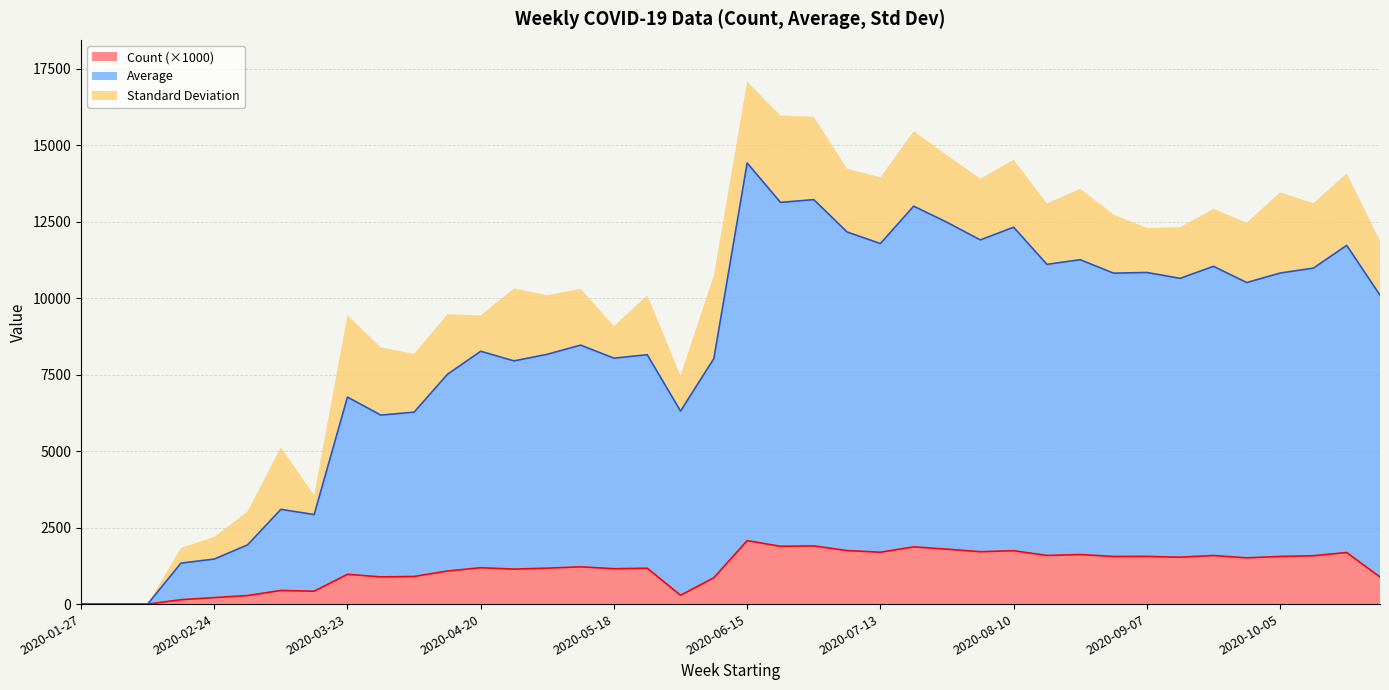

True or false: Average and Count cross at least once.

False